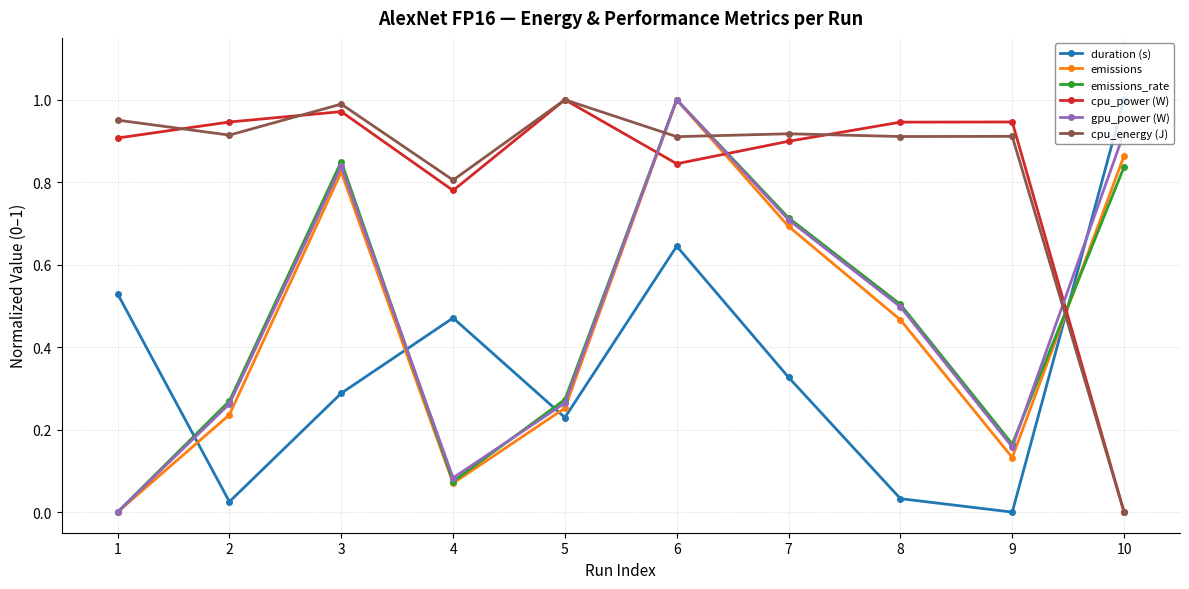

Between 2 and 3, which series saw the biggest shift?

emissions